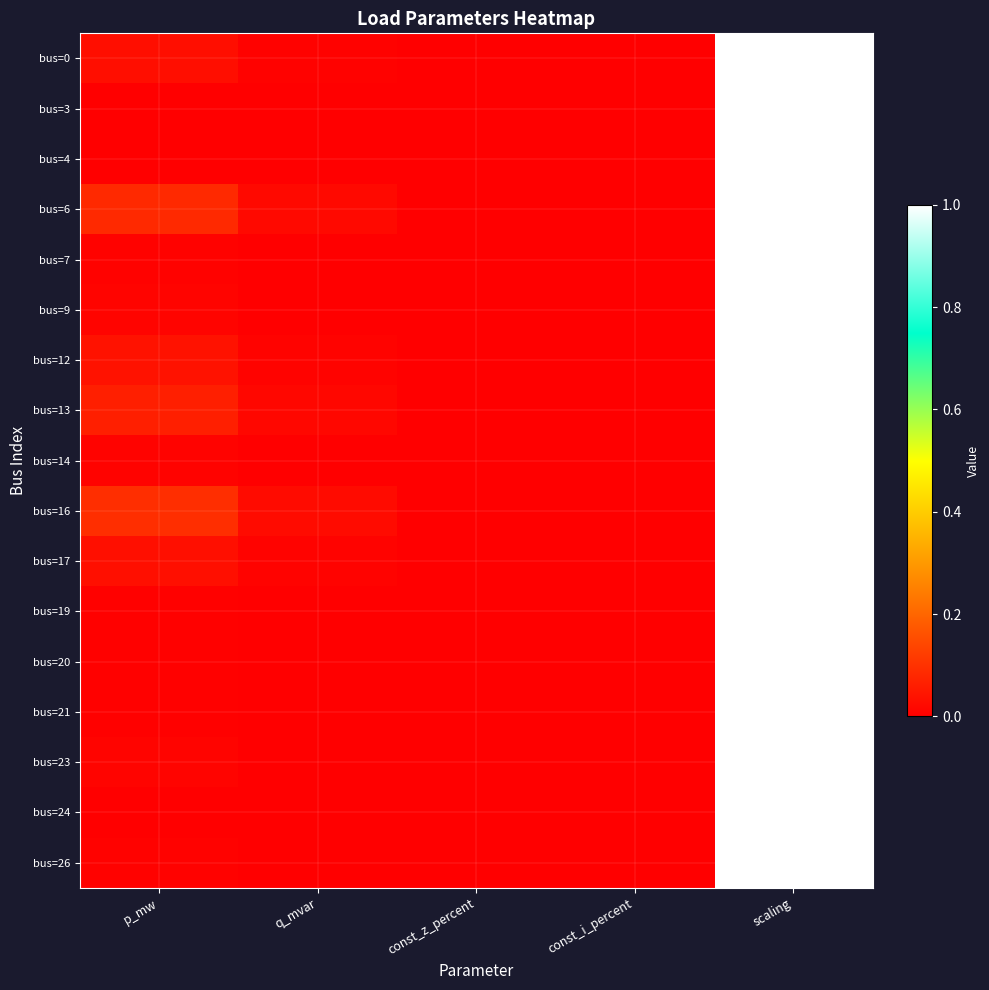

Which category has the lowest value across all series?

const_z_percent